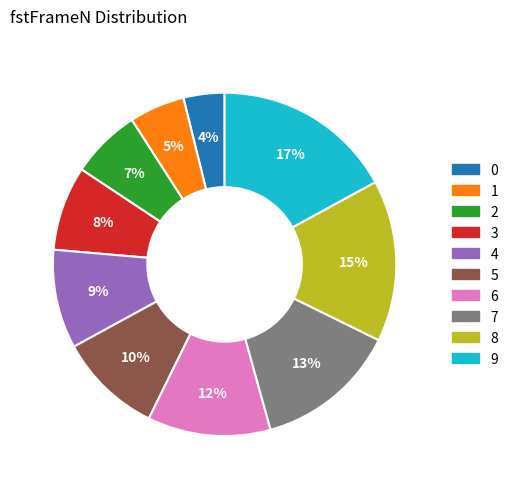

What percentage is the 9 slice, to the nearest percent?

17%